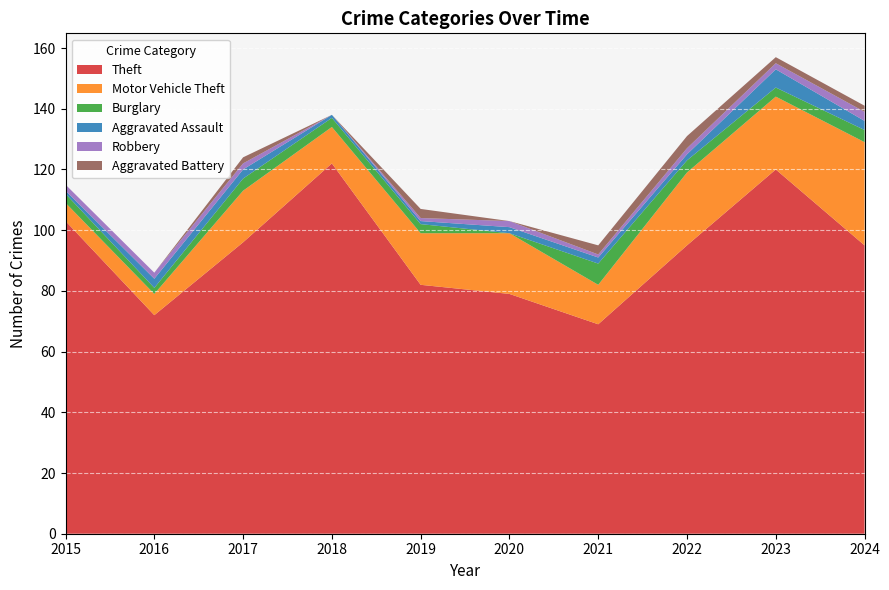

At how many categories does at least one series exceed 39?

10